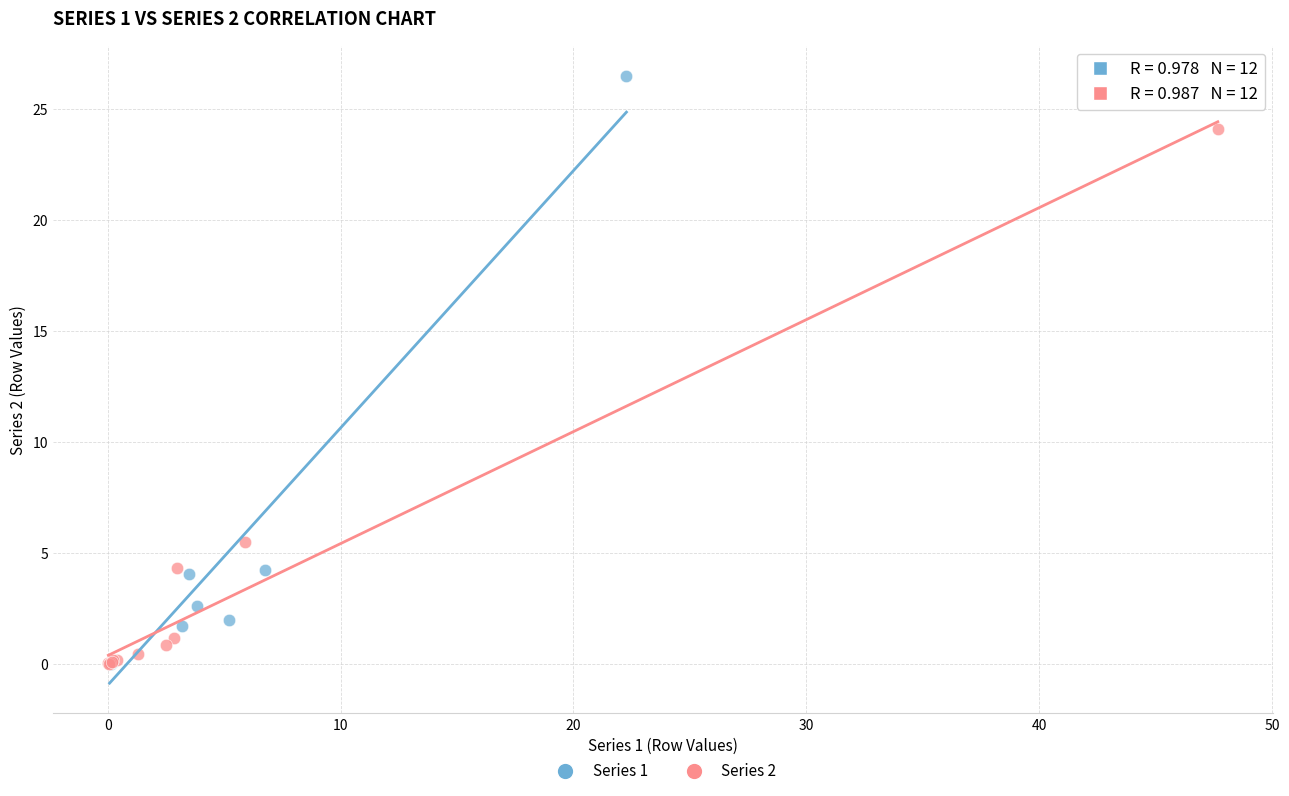

Which series contains the highest Y value?

Series 1